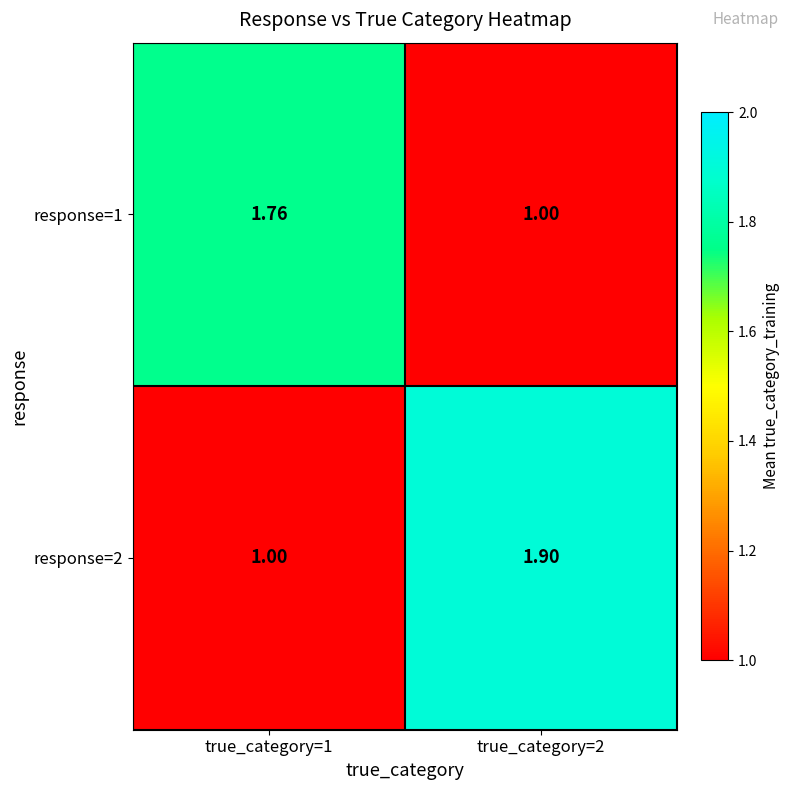

Between true_category=2 and true_category=1, which is larger?

true_category=1